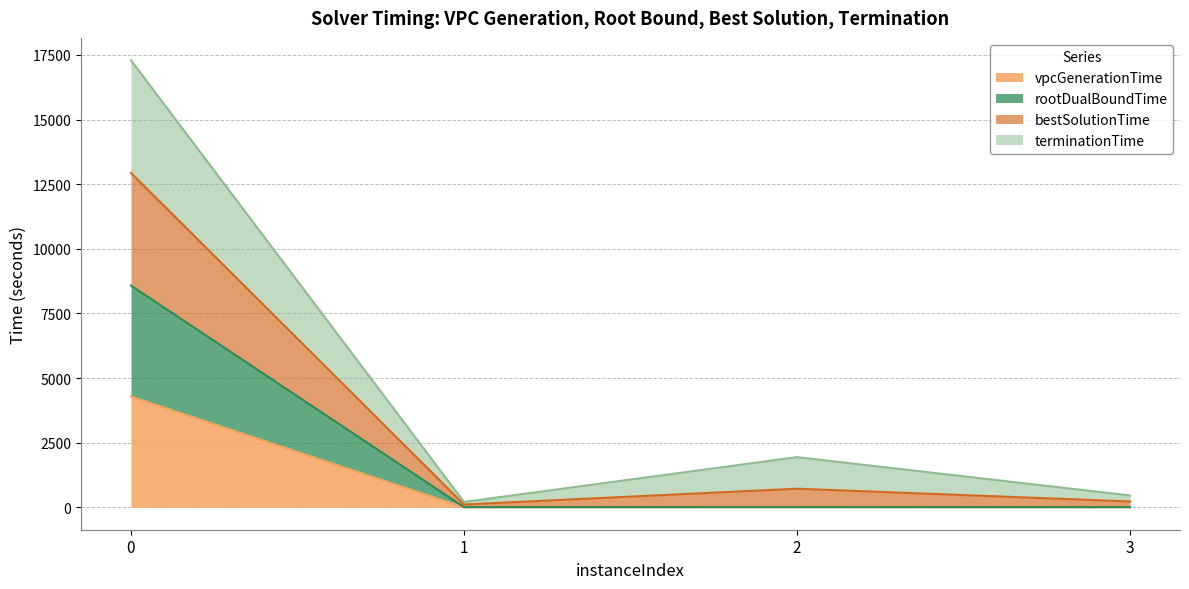

What is the maximum value for vpcGenerationTime?

4284.9